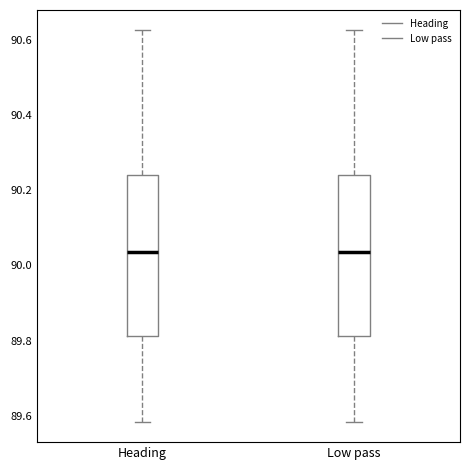

Reading left to right, transcribe this box plot: for each box, give where its median line is, the range the box spans, and where its two whiskers end, as read against the y-axis. The values are not printed on the chart, so give them approximately, as read against the axis.

Heading: median 90.04, box 89.82 to 90.24, whiskers 89.58 to 90.62
Low pass: median 90.04, box 89.82 to 90.24, whiskers 89.58 to 90.62